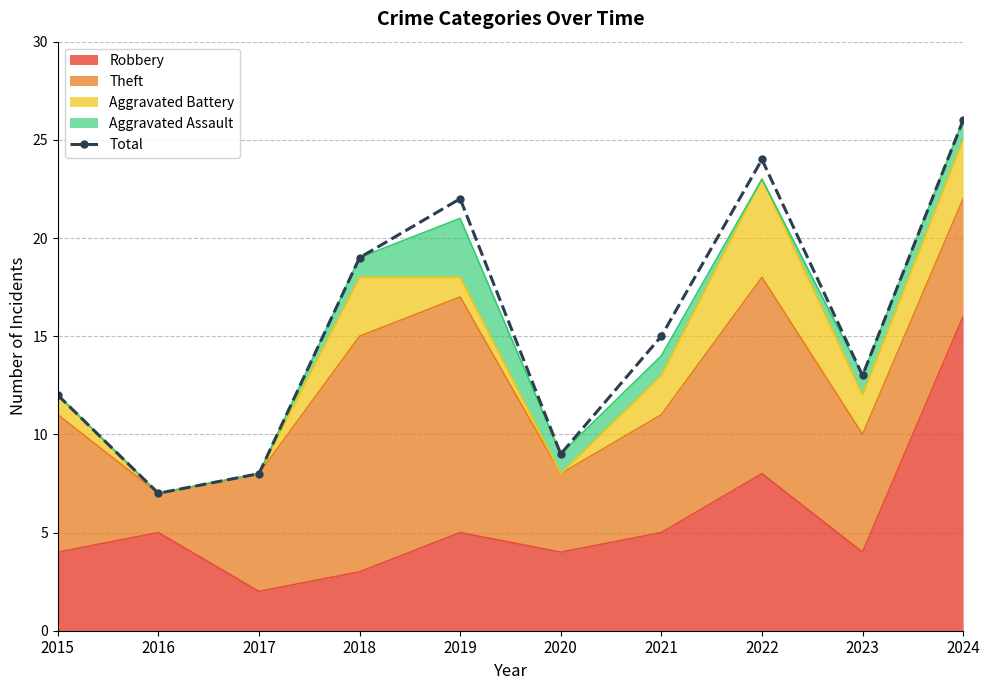

What is the change in value from 2022 to 2024?

+2